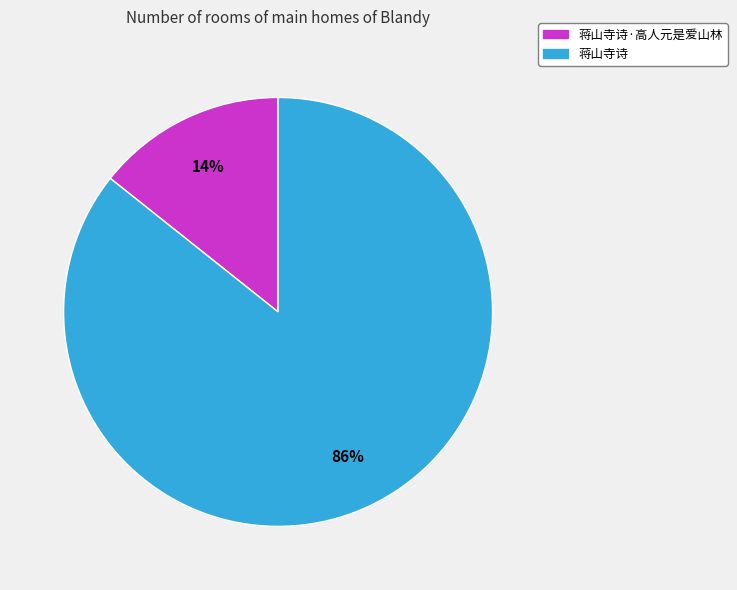

Combined, do 蒋山寺诗·高人元是爱山林 and 蒋山寺诗 account for over 50%?

Yes